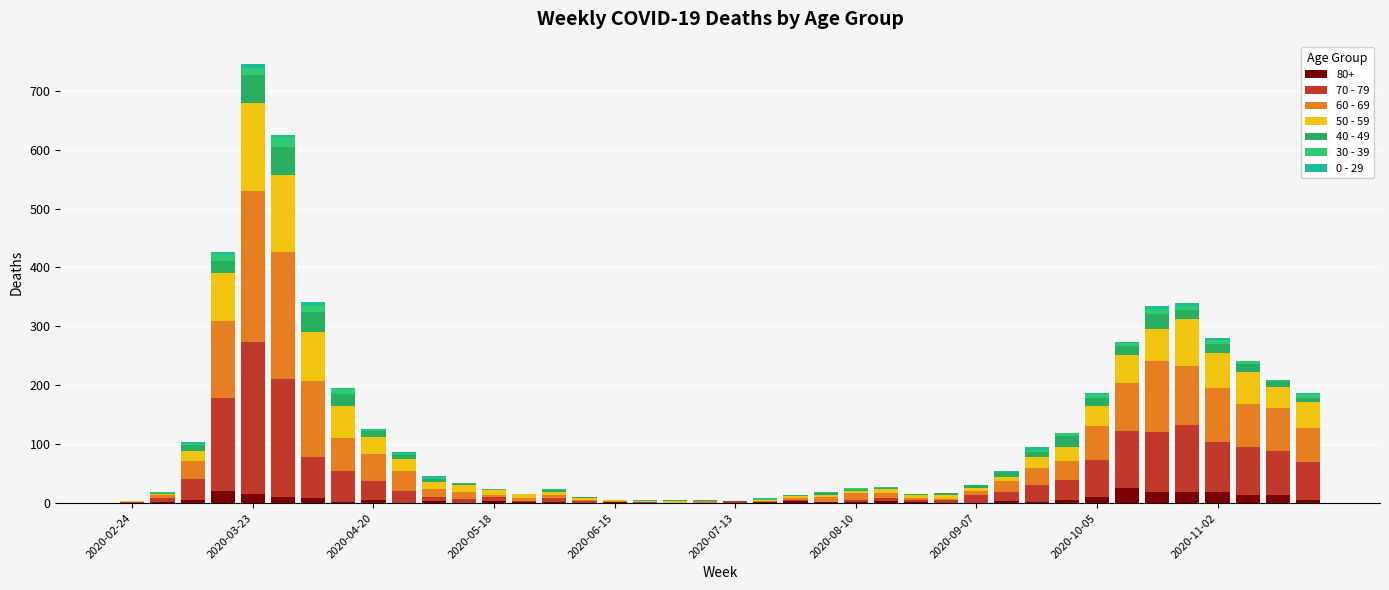

How many distinct data groups are displayed?

7